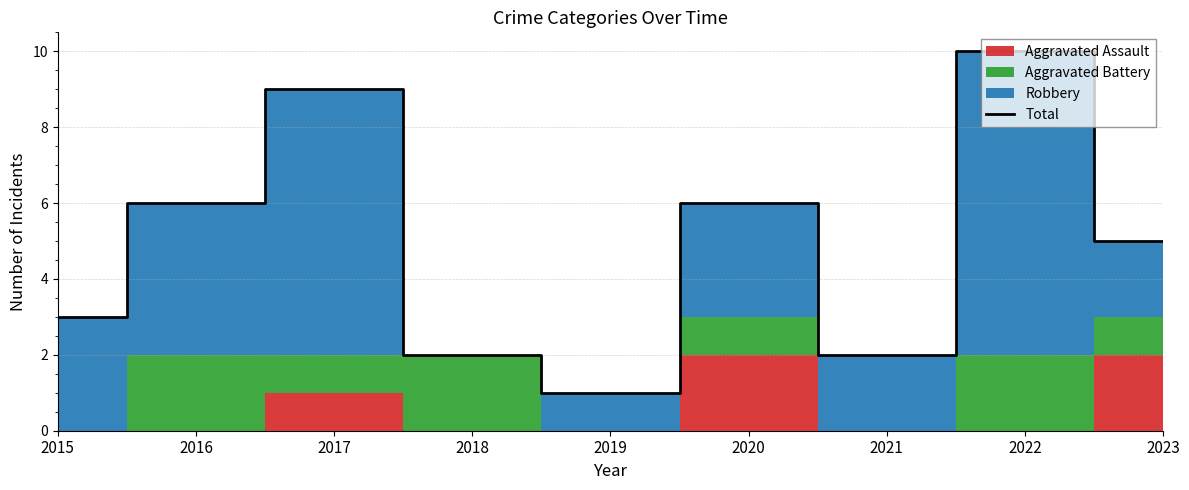

What is the change in value from 2015 to 2019?

-2